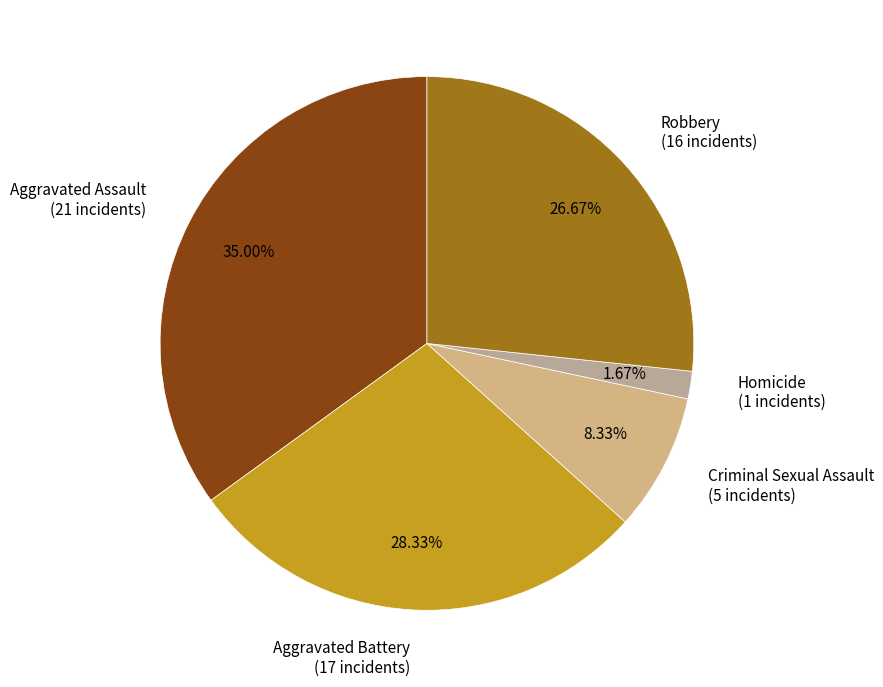

The Aggravated Assault slice represents 35% of the pie. True or false?

True